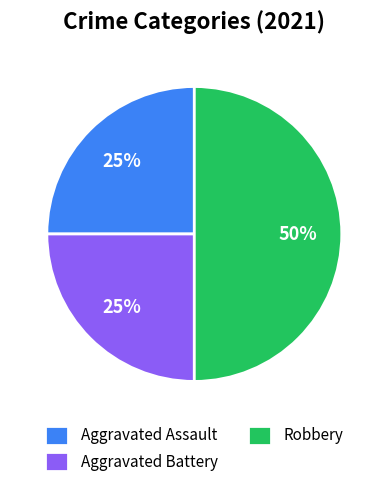

Is the sum of Robbery and Aggravated Assault greater than half?

Yes